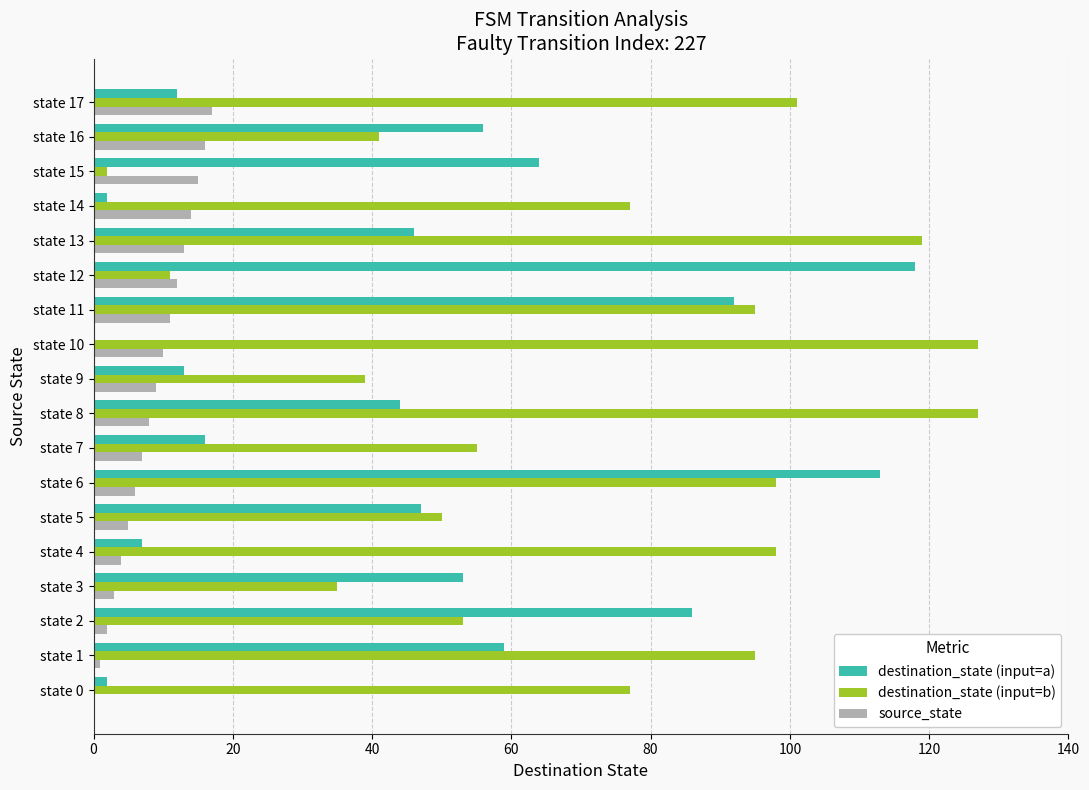

What is the sum of all destination_state (input=b) values?

1300